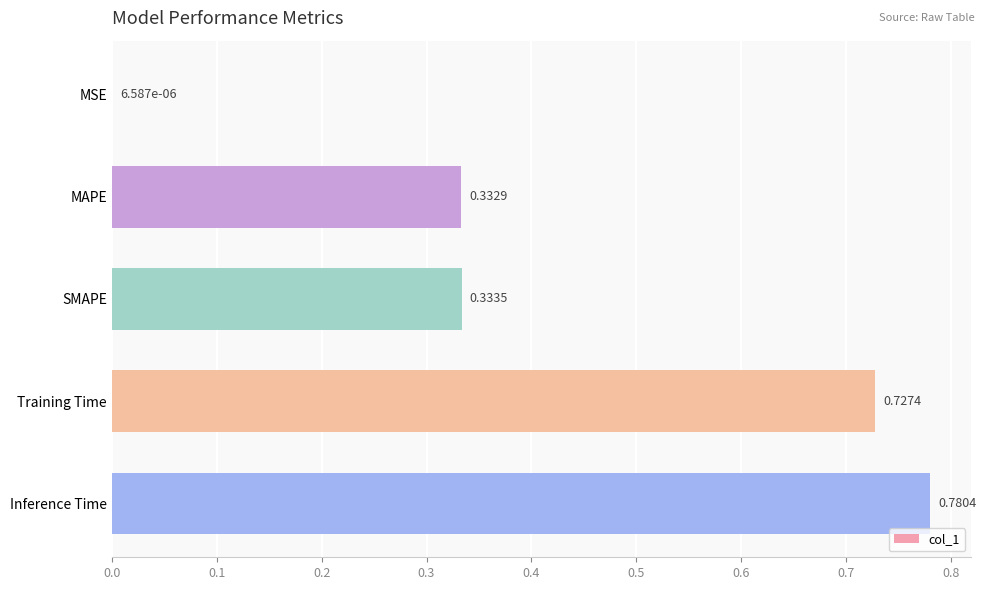

Between Training Time and Inference Time, which is larger?

Inference Time